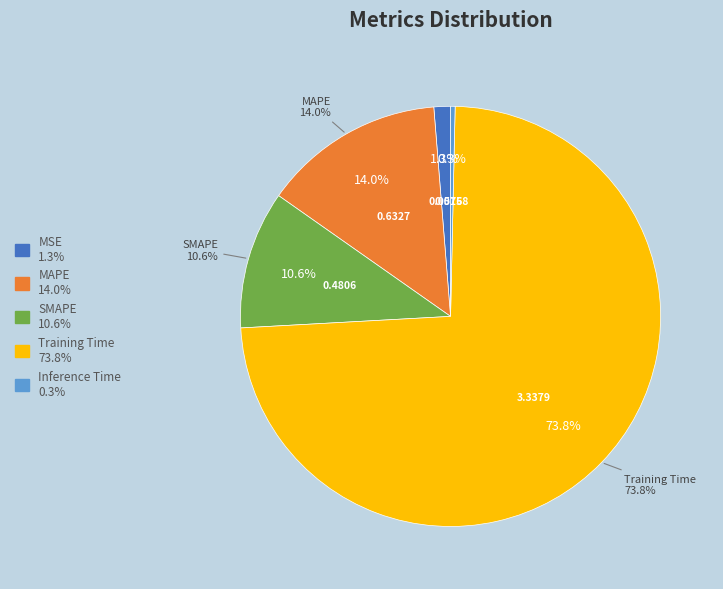

What percentage is the SMAPE slice, to the nearest percent?

11%